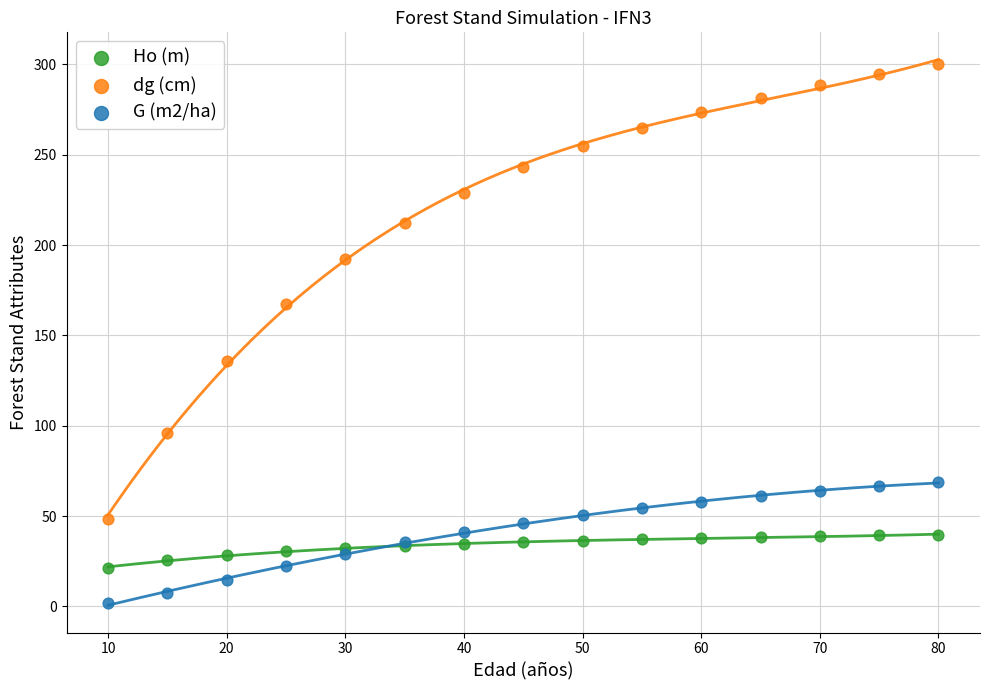

In the dg (cm) series, what Y value is closest to 174?

167.2